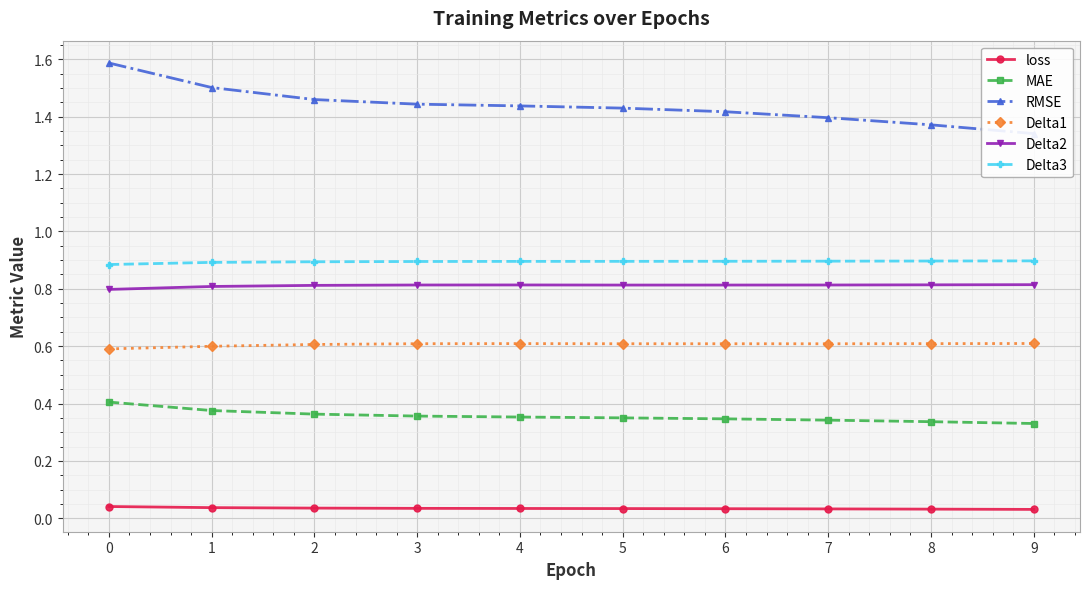

Between 3 and 9, which is larger?

3